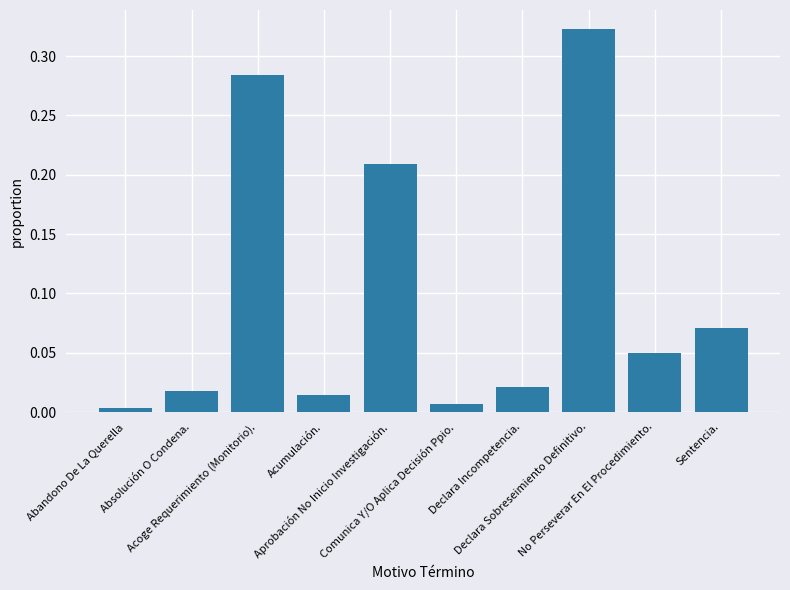

The value at Comunica Y/O Aplica Decisión Ppio. is 0.0. True or false?

True